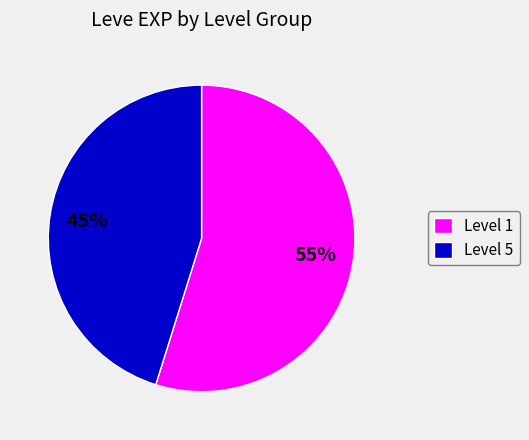

True or false: Level 1 accounts for 55% of the total.

True